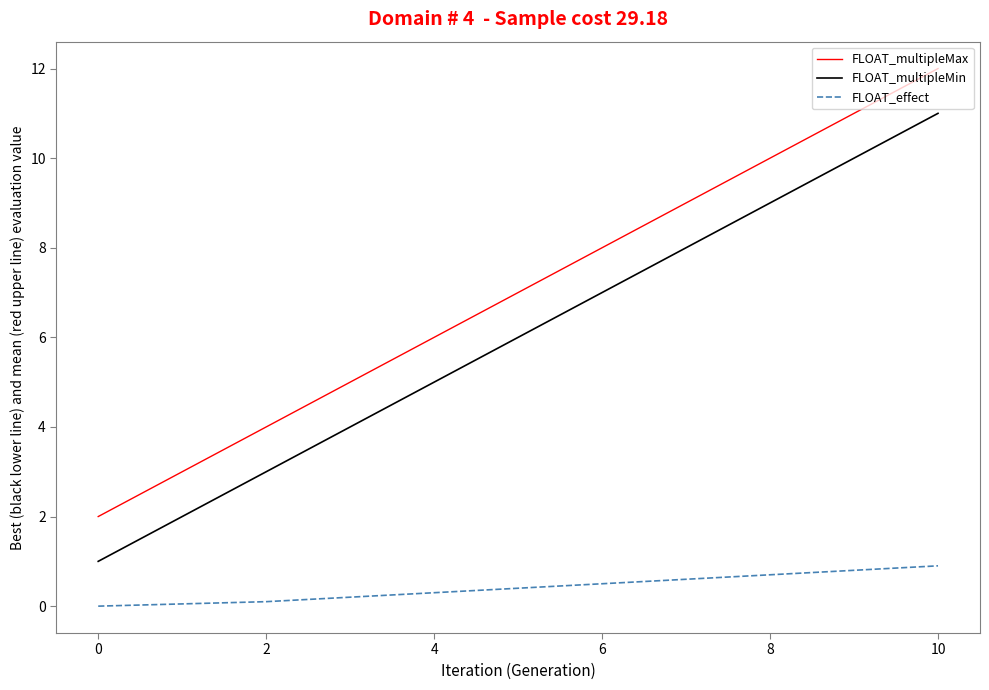

What is the minimum value for FLOAT_multipleMin?

1.0